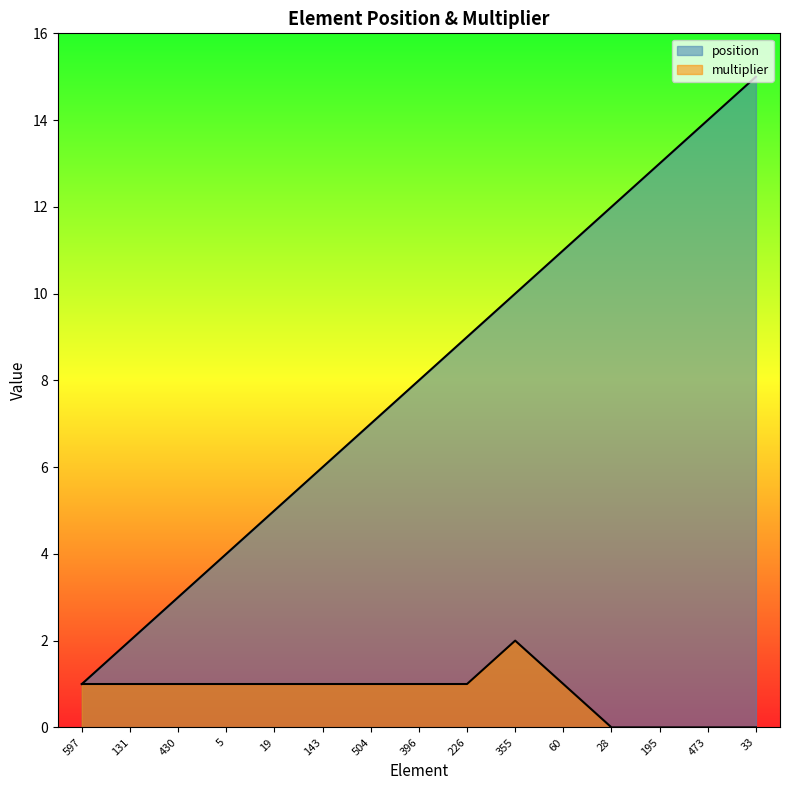

True or false: position has more than 2 points higher than both neighbors.

False